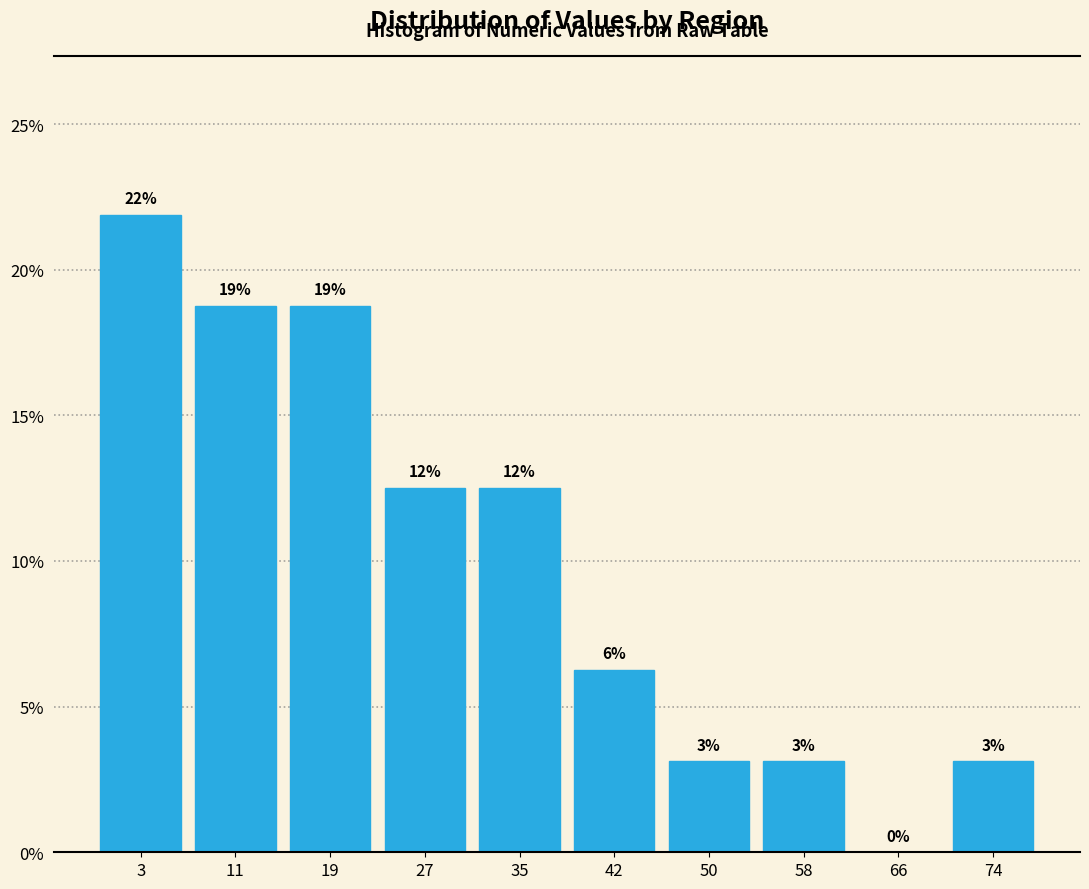

Are the bars horizontal?

No